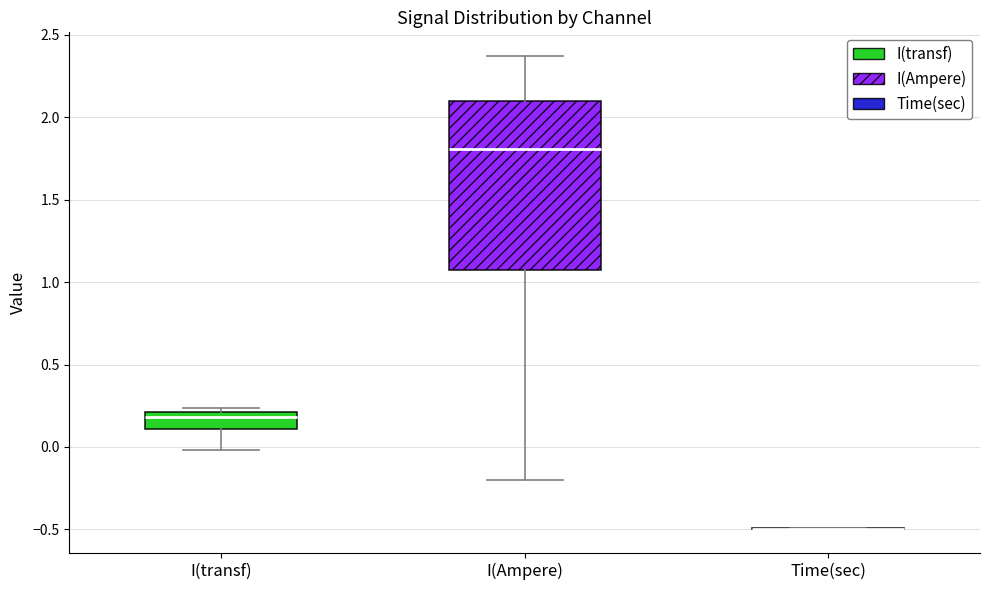

Where is the lower edge of the box for I(Ampere) on the y-axis? The values are not printed on the chart, so give them approximately, as read against the axis.

1.10